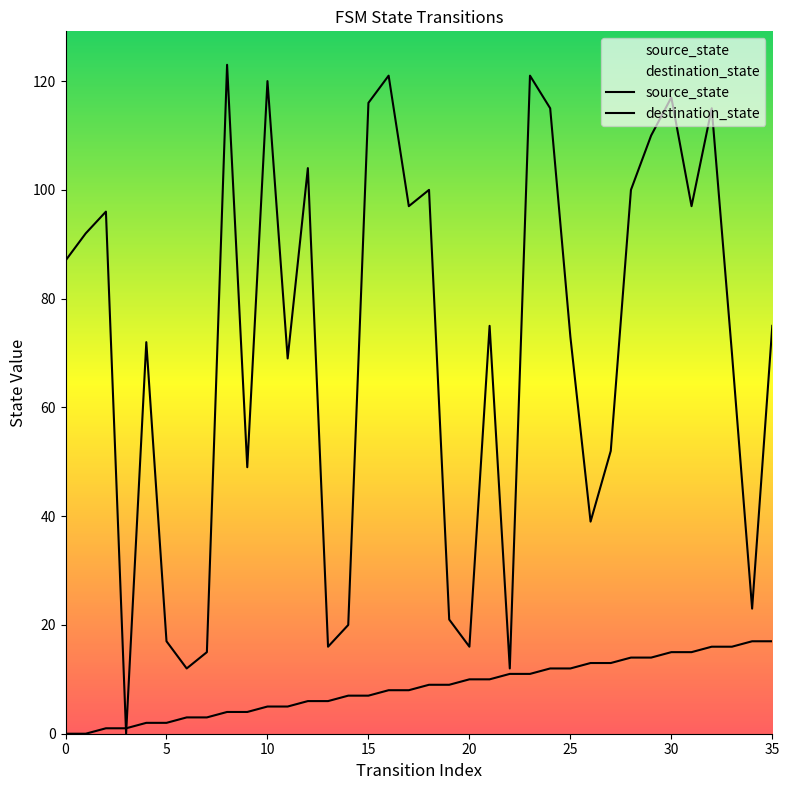

How many lines are shown in the chart?

2